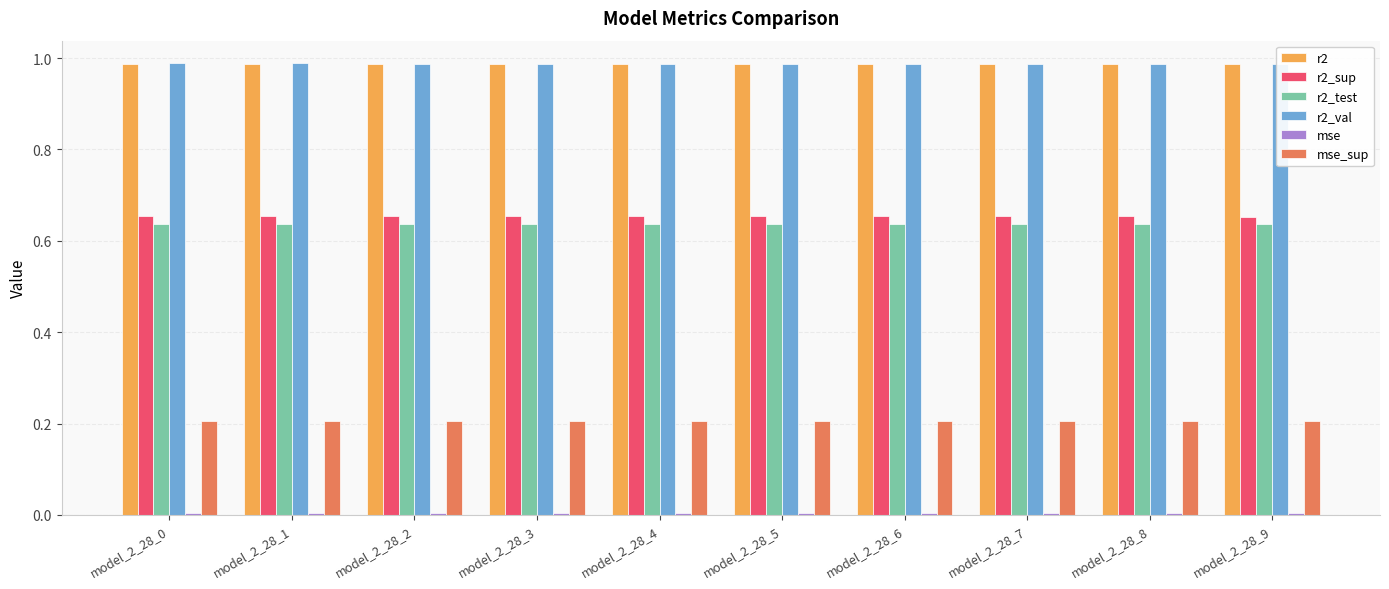

How many groups of bars are there?

10